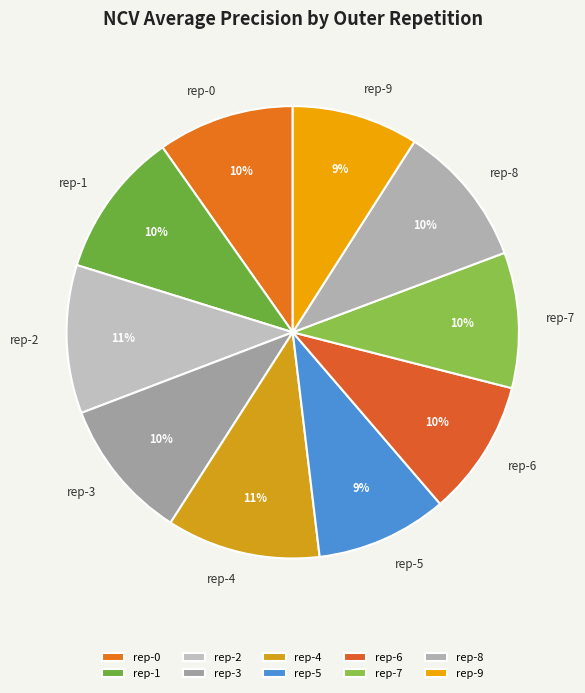

How many slices are in this pie chart?

10